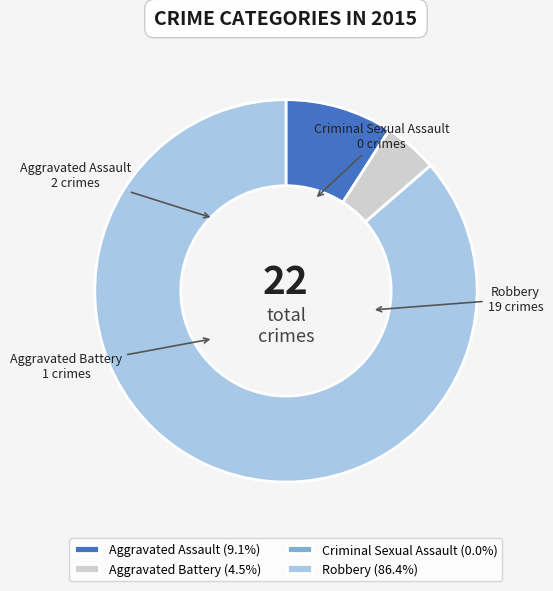

Approximately how many times larger is the value at Aggravated Battery compared to Aggravated Assault?

0.5